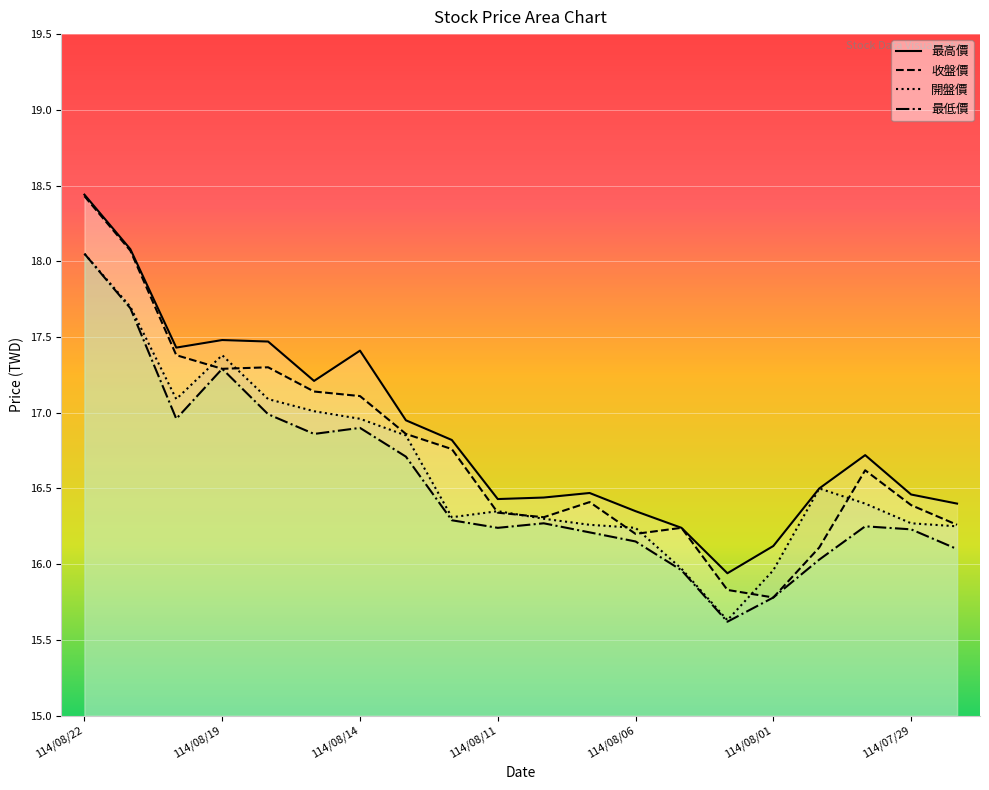

True or false: 最高價 and 收盤價 intersect in this chart.

False